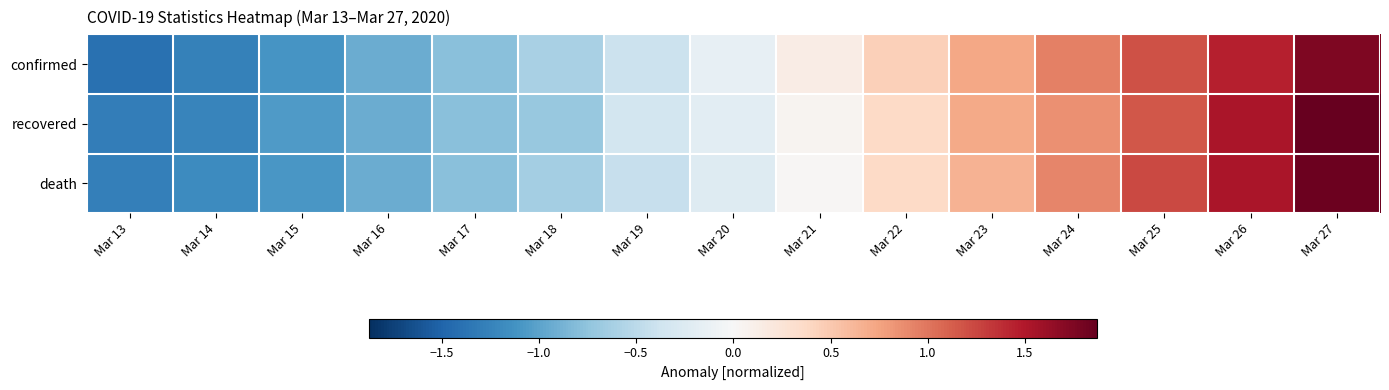

Reading left to right, what are all the values shown in this chart?

confirmed: Mar 13=-1.4	Mar 14=-1.3	Mar 15=-1.1	Mar 16=-0.9	Mar 17=-0.8	Mar 18=-0.6	Mar 19=-0.4	Mar 20=-0.2	Mar 21=0.1	Mar 22=0.5	Mar 23=0.7	Mar 24=0.9	Mar 25=1.2	Mar 26=1.4	Mar 27=1.7
recovered: Mar 13=-1.3	Mar 14=-1.2	Mar 15=-1.1	Mar 16=-0.9	Mar 17=-0.8	Mar 18=-0.7	Mar 19=-0.3	Mar 20=-0.2	Mar 21=0.0	Mar 22=0.4	Mar 23=0.7	Mar 24=0.9	Mar 25=1.2	Mar 26=1.5	Mar 27=1.9
death: Mar 13=-1.3	Mar 14=-1.2	Mar 15=-1.1	Mar 16=-0.9	Mar 17=-0.8	Mar 18=-0.6	Mar 19=-0.4	Mar 20=-0.2	Mar 21=0.0	Mar 22=0.4	Mar 23=0.7	Mar 24=0.9	Mar 25=1.2	Mar 26=1.5	Mar 27=1.8